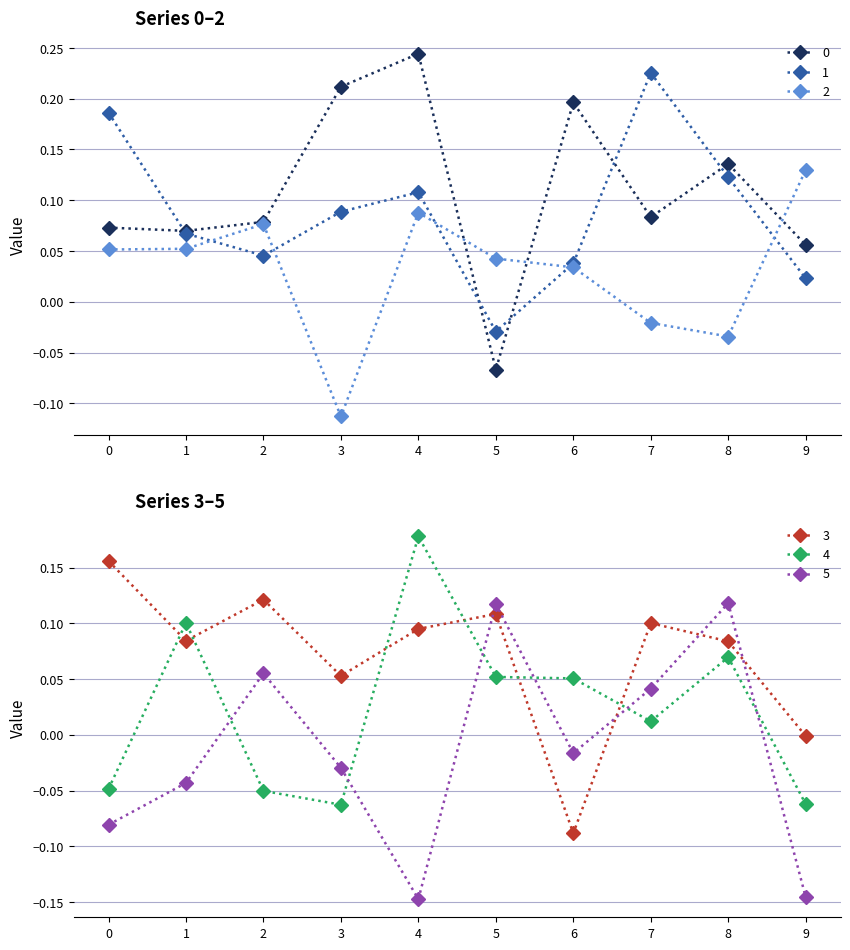

Rank the series by their maximum value, from lowest to highest.

5, 2, 3, 4, 1, 0